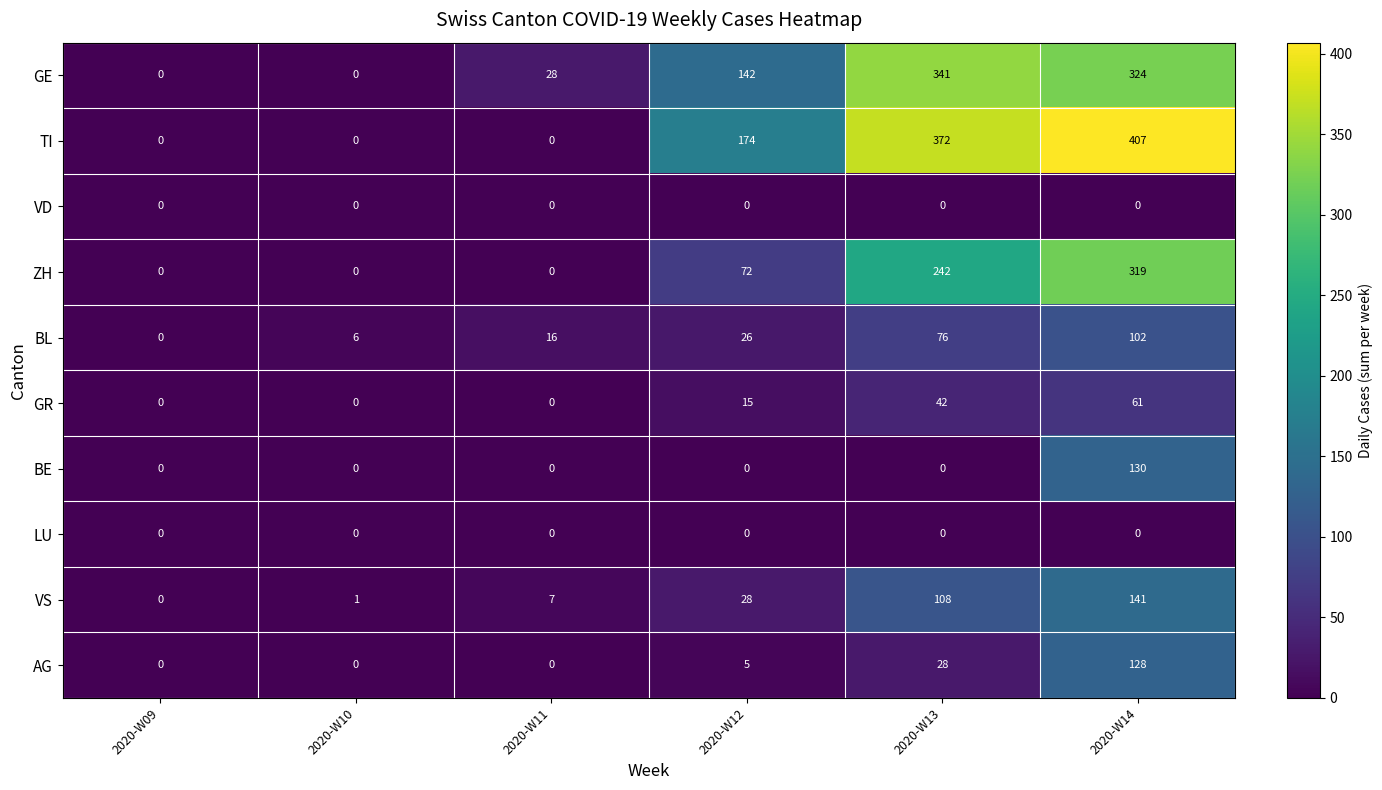

What is the greatest value displayed?

407